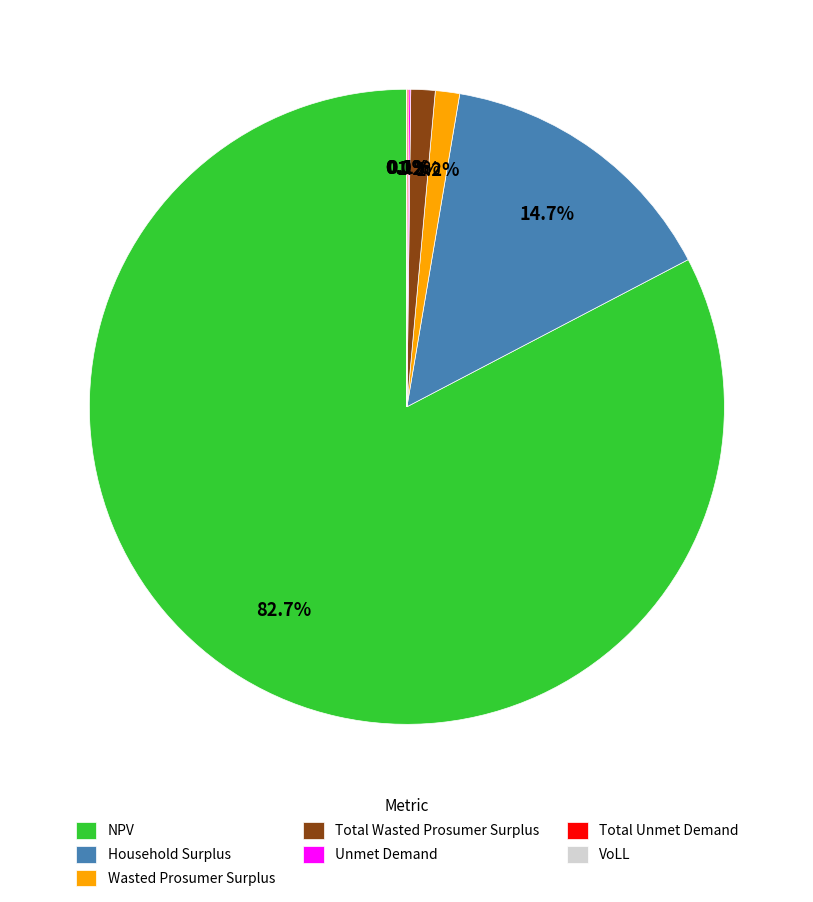

How many segments does this pie chart have?

7